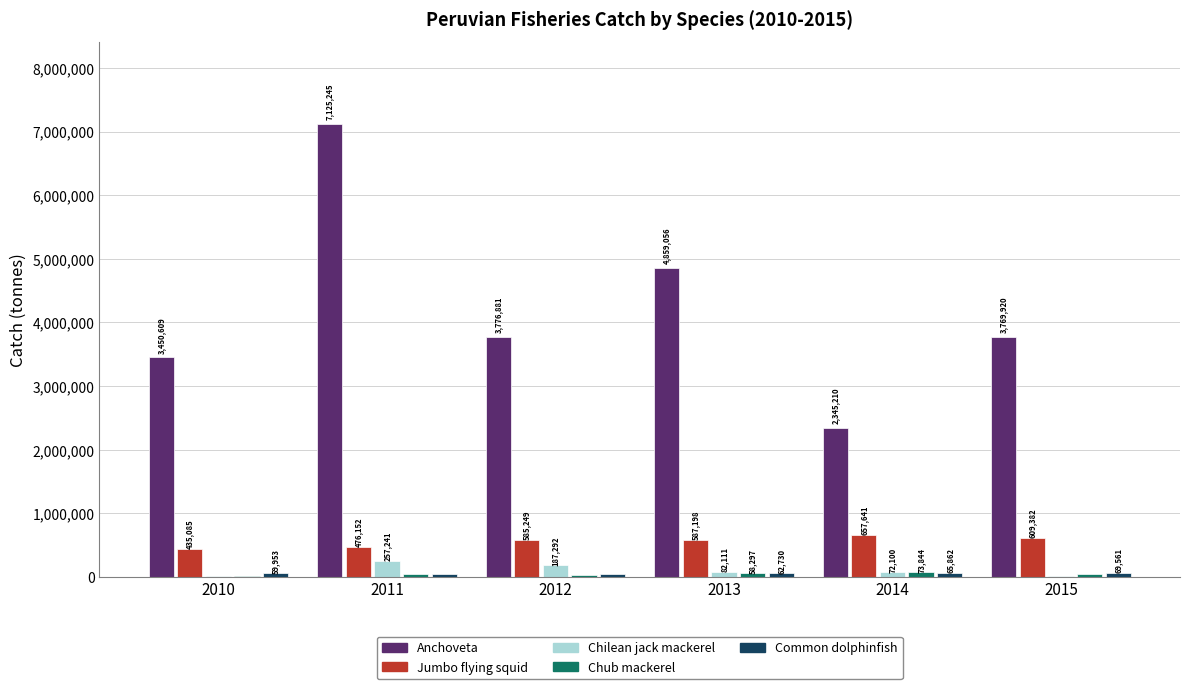

True or false: Jumbo flying squid has a value of 609381.6 at 2015.

True